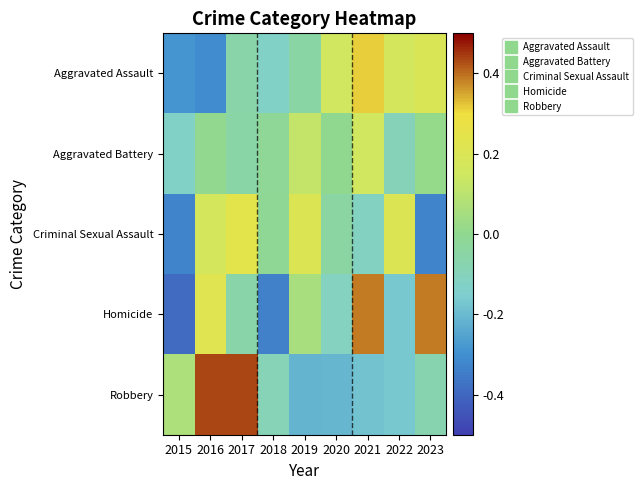

At how many categories does at least one series exceed 0?

8